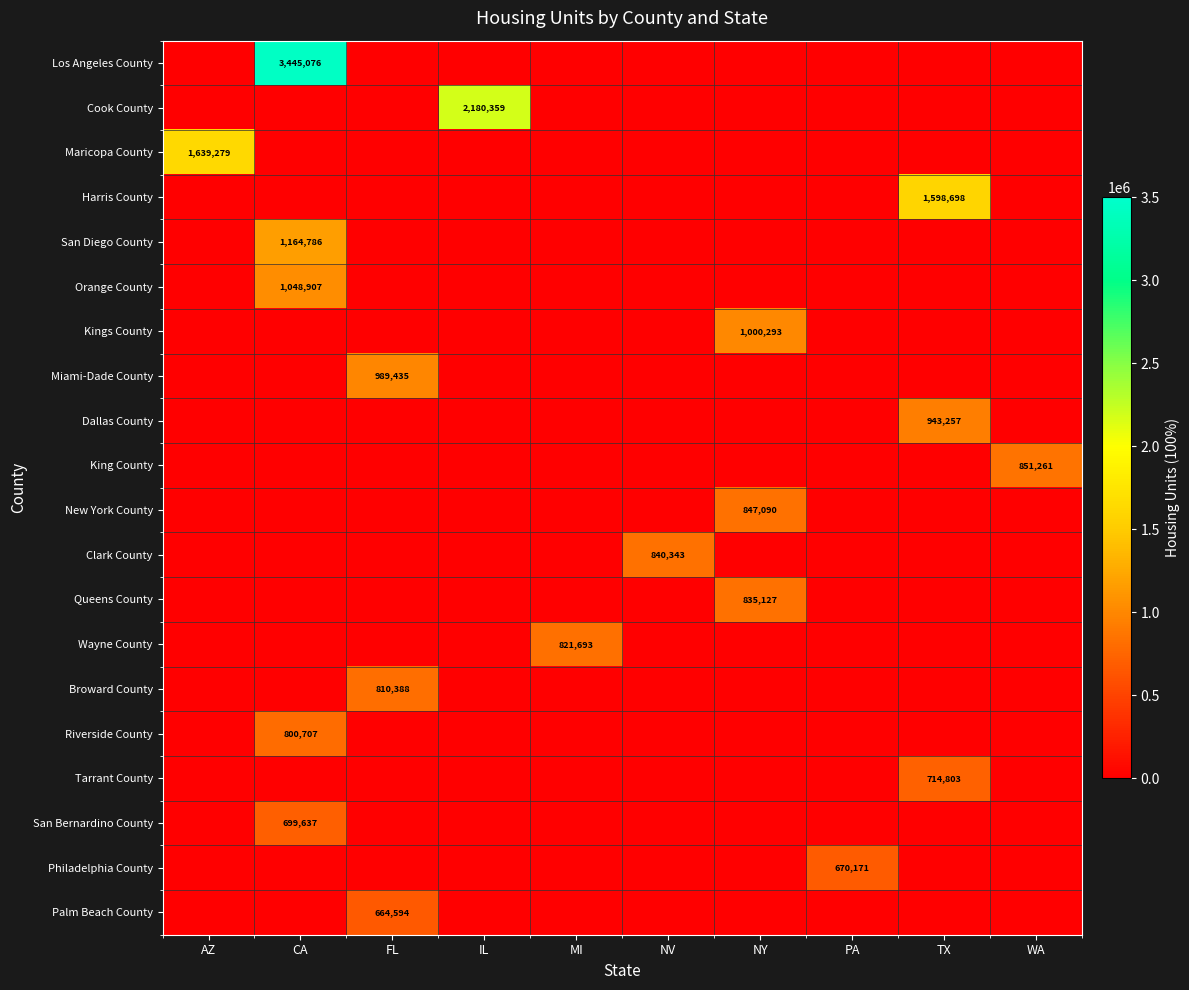

Is it true that Riverside County equals 800707 at CA?

True